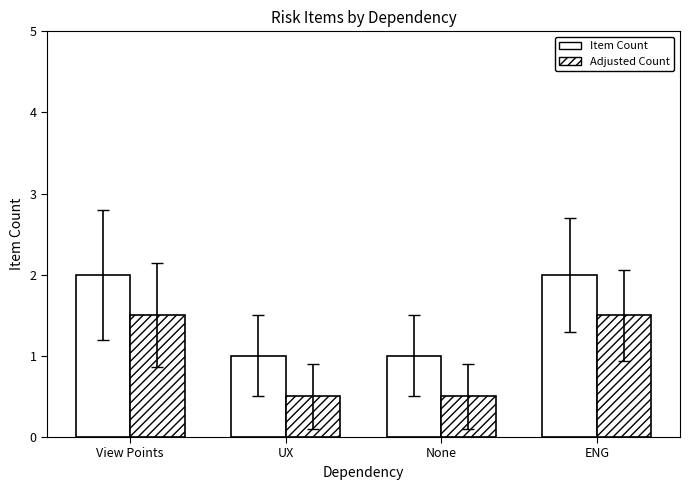

True or false: Adjusted Count has a value of 0.5 at None.

True